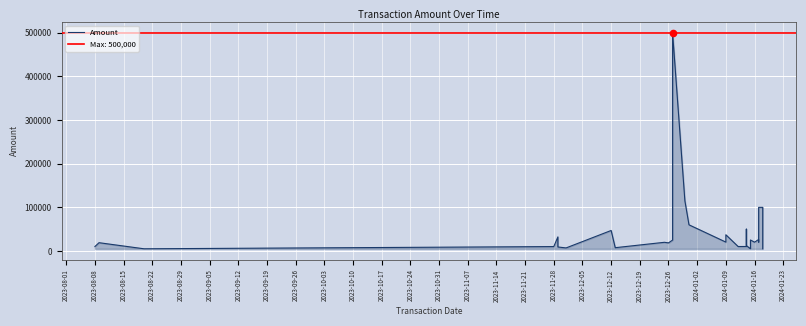

Approximately how many times larger is the value at 2024-01-23 compared to 2023-12-05?

2.4